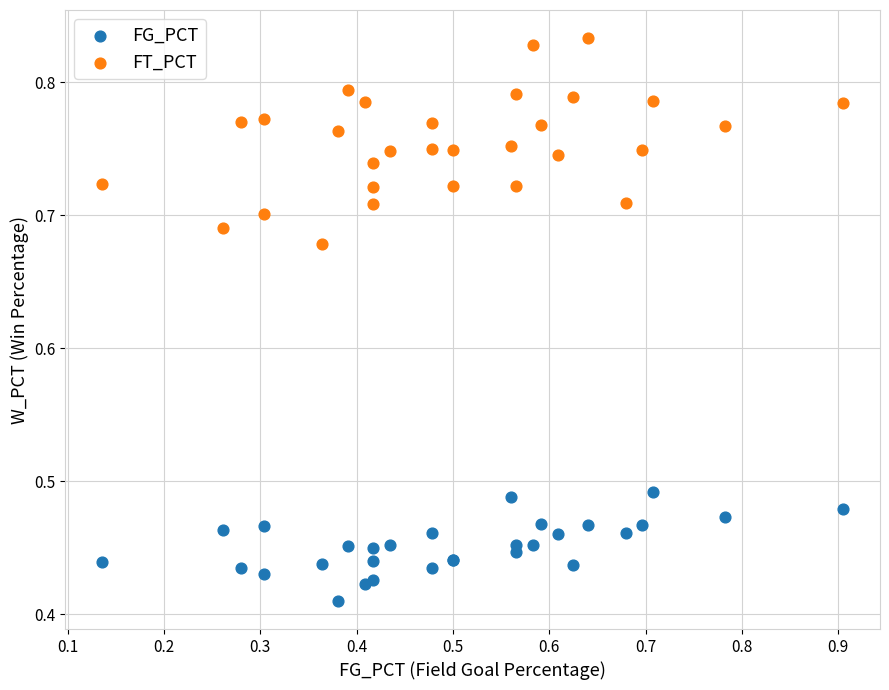

Which series contains the highest Y value?

FT_PCT